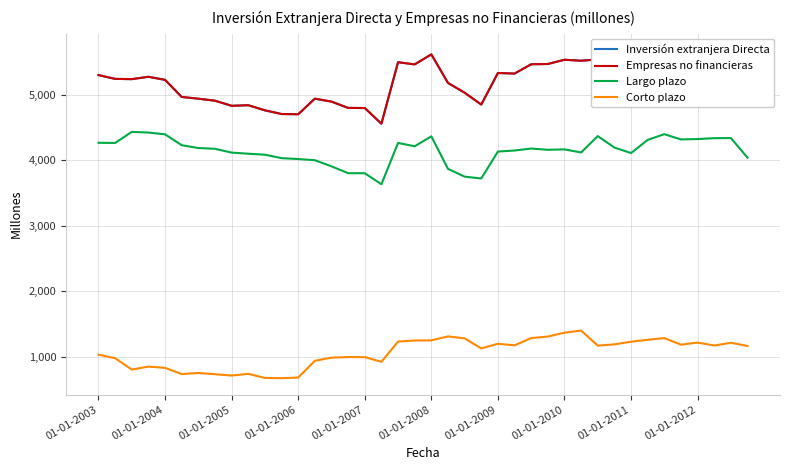

Count the number of data series in this chart.

4